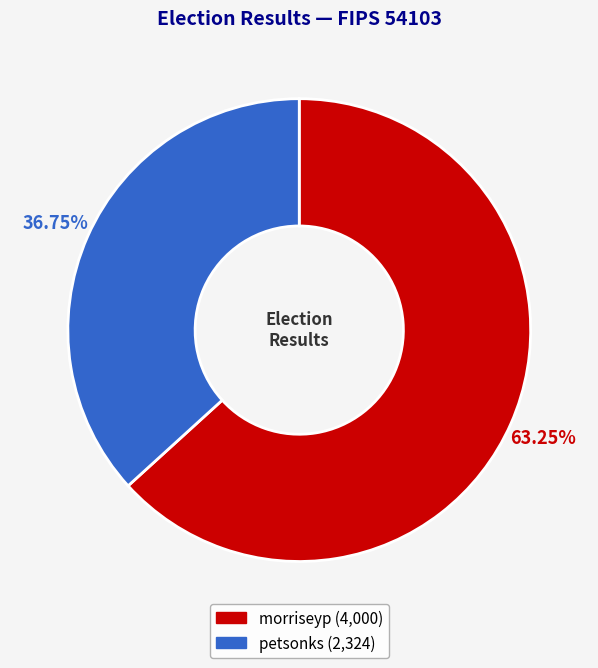

Rank the categories by value from lowest to highest.

petsonks, morriseyp